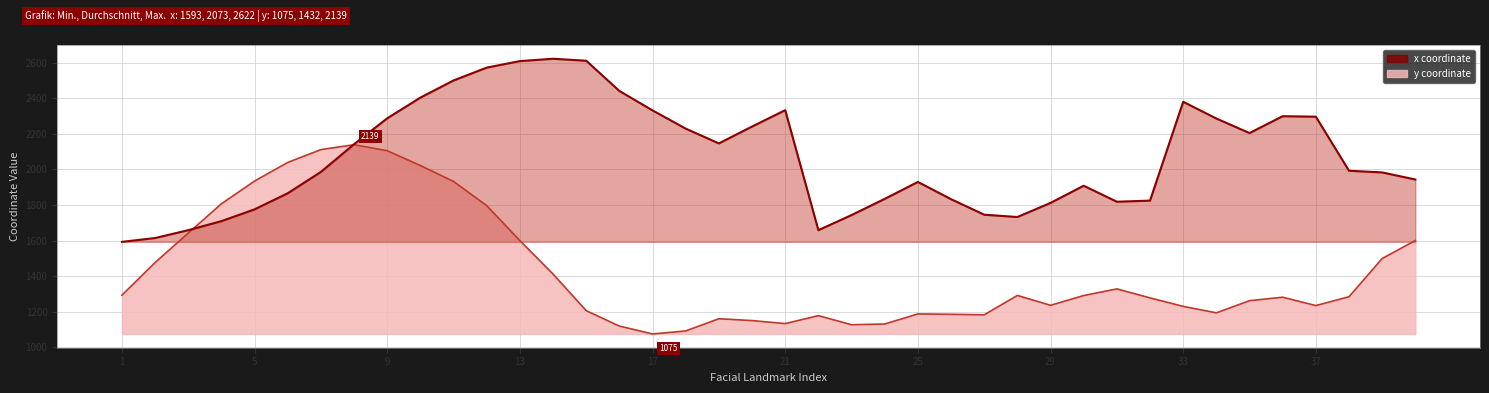

What is the sum of all y values?

57261.8